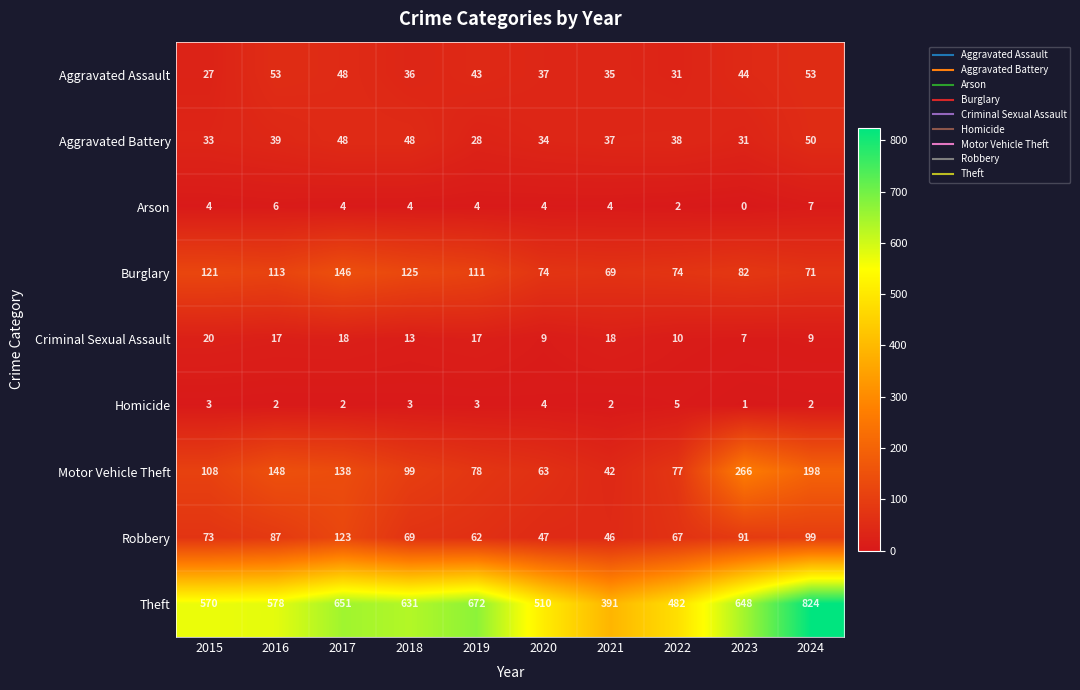

What is the total value across all series at 2023?

1170